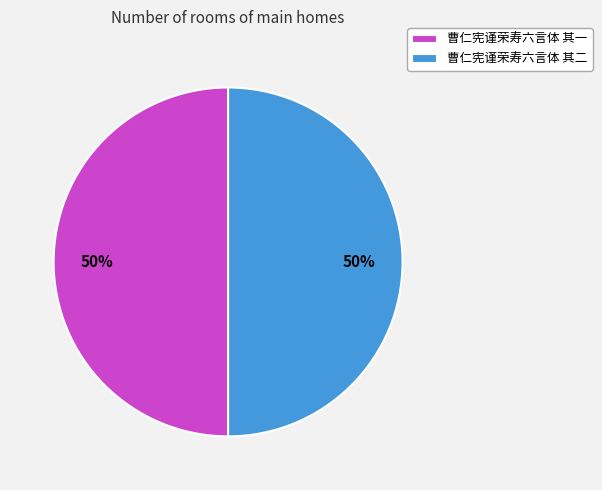

What percentage is the 曹仁宪谨荣寿六言体 其一 slice, to the nearest percent?

50%